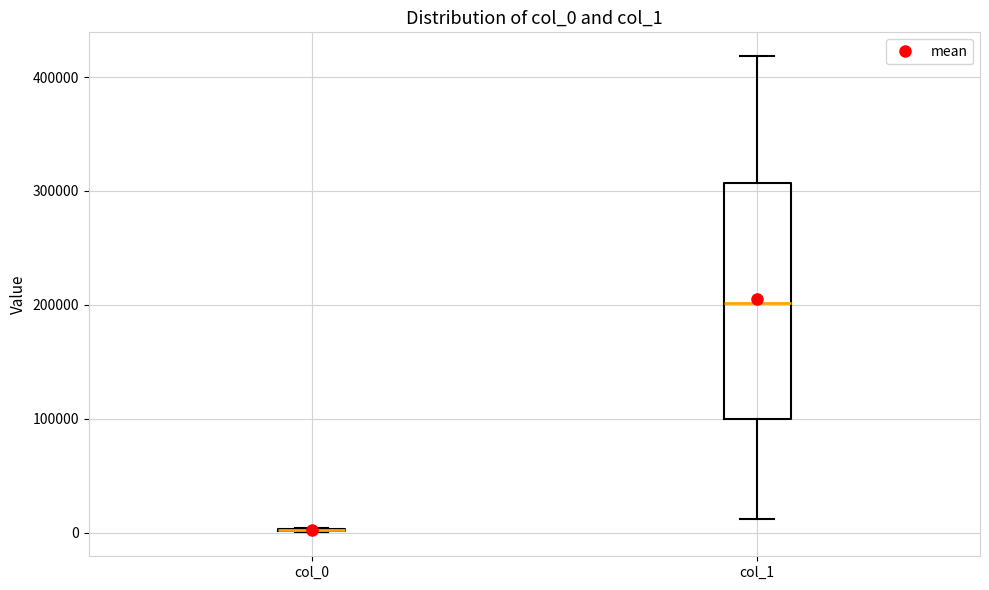

Where does the lower whisker of the box for col_1 end on the y-axis? The values are not printed on the chart, so give them approximately, as read against the axis.

10000